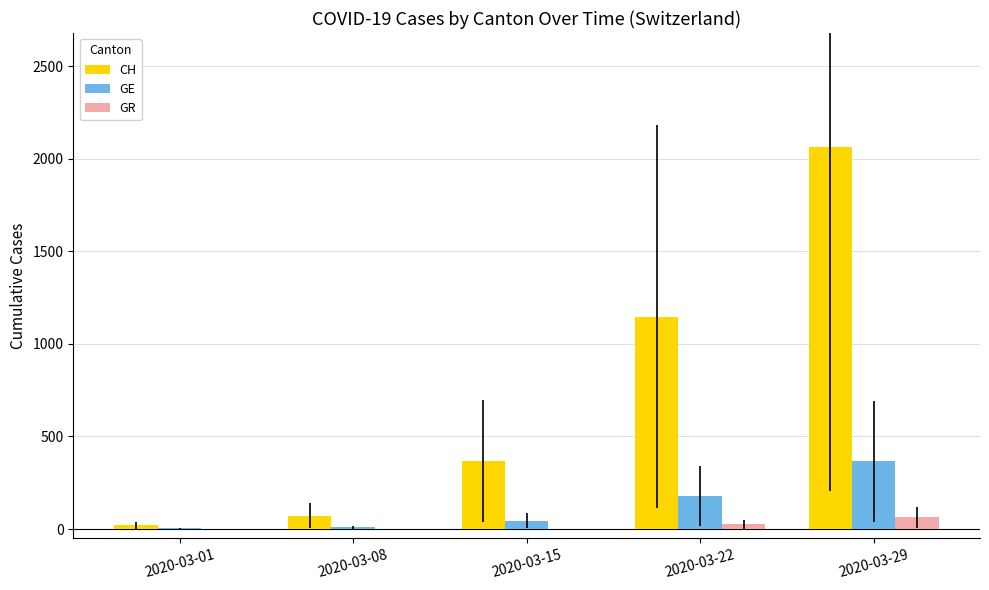

Which series has the largest total across all categories?

CH